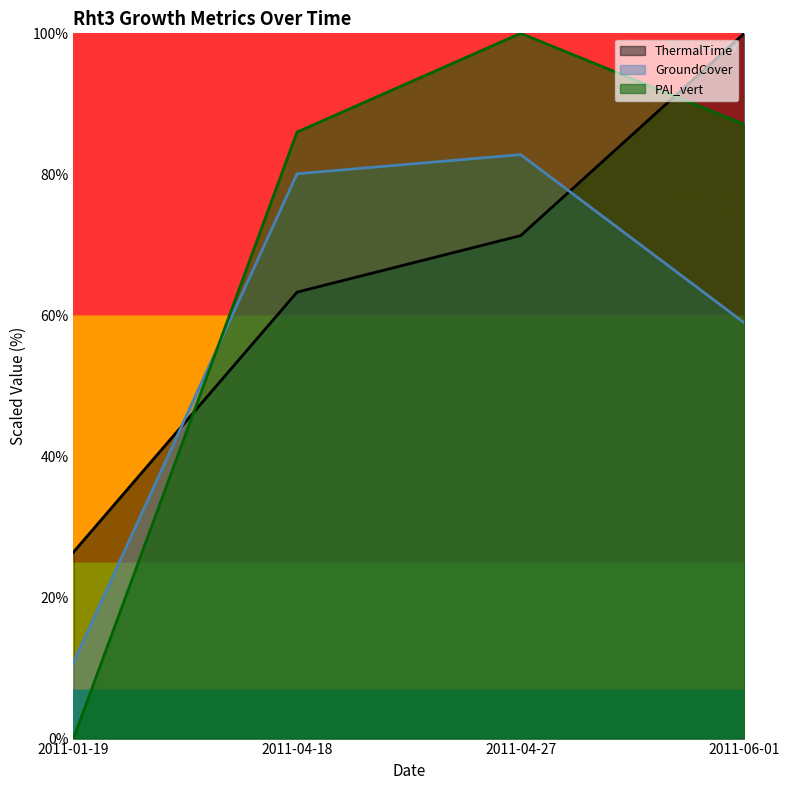

List the labels in order of ThermalTime value, largest first.

2011-06-01, 2011-04-27, 2011-04-18, 2011-01-19